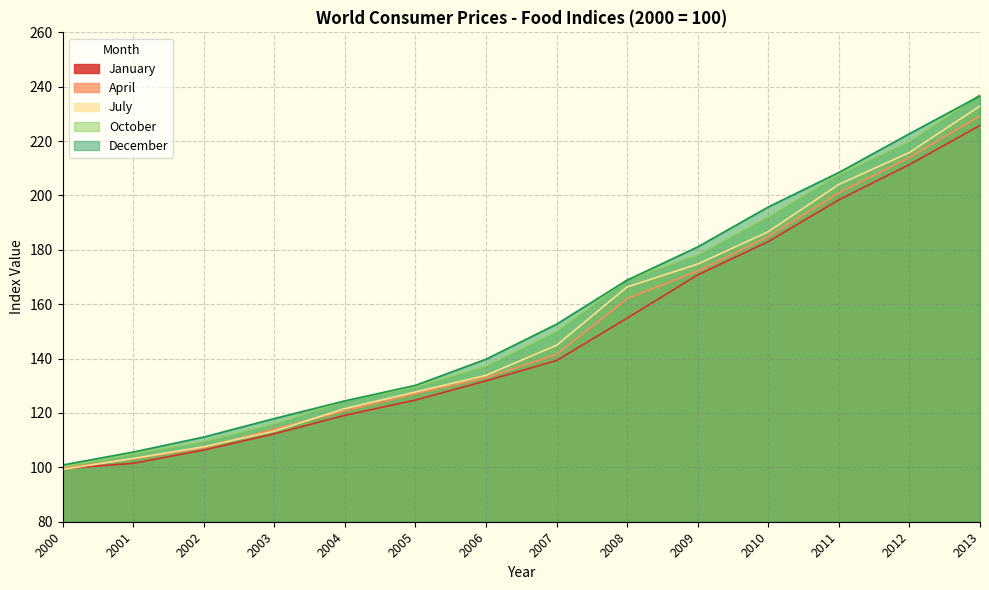

What are all the series names shown in the legend?

January, April, July, October, December